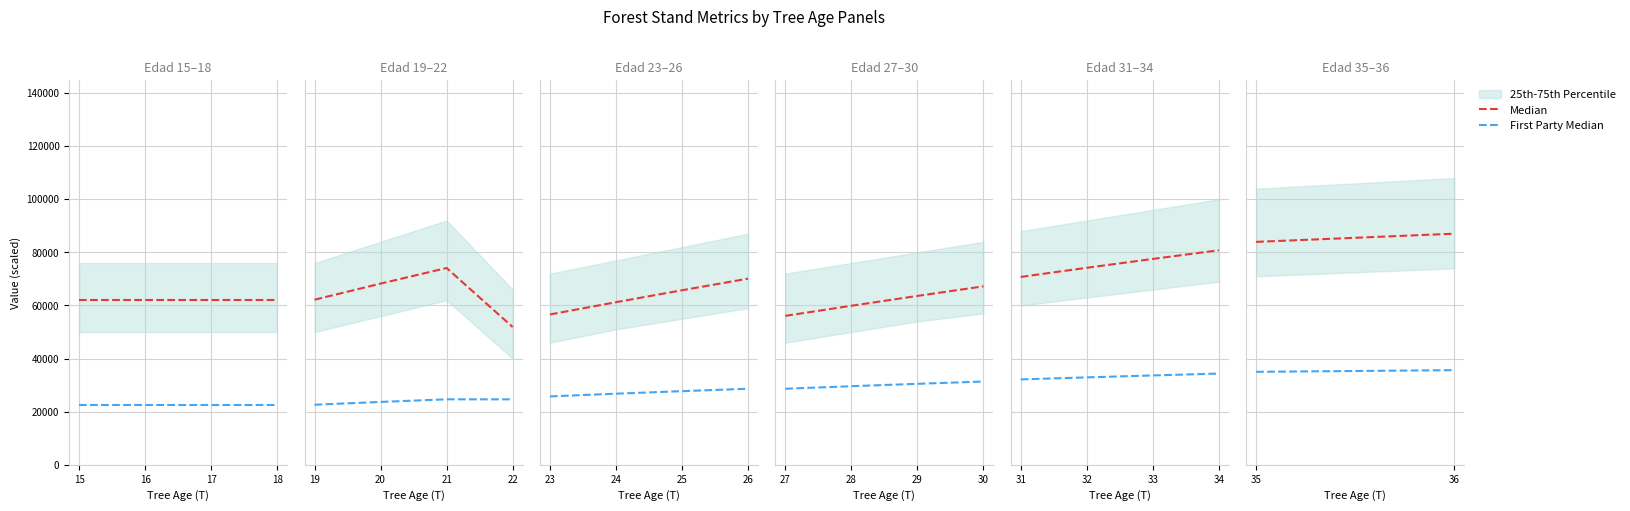

At 15, list the series in order from smallest to largest.

First Party Median, Median